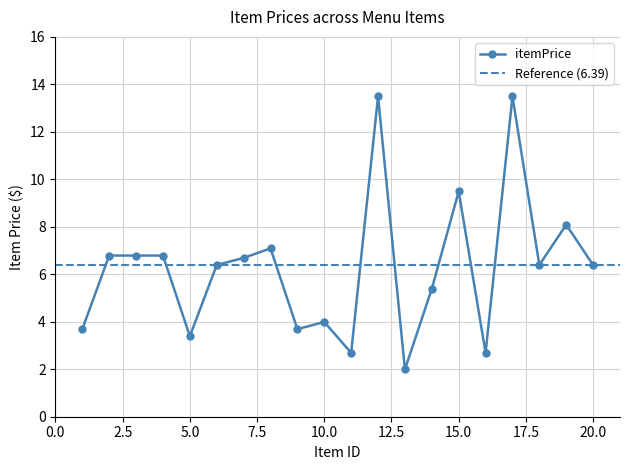

Reading left to right, what are all the values shown in this chart?

1=3.7	2=6.8	3=6.8	4=6.8	5=3.4	6=6.4	7=6.7	8=7.1	9=3.7	10=4.0	11=2.7	12=13.5	13=2.0	14=5.4	15=9.5	16=2.7	17=13.5	18=6.4	19=8.1	20=6.4